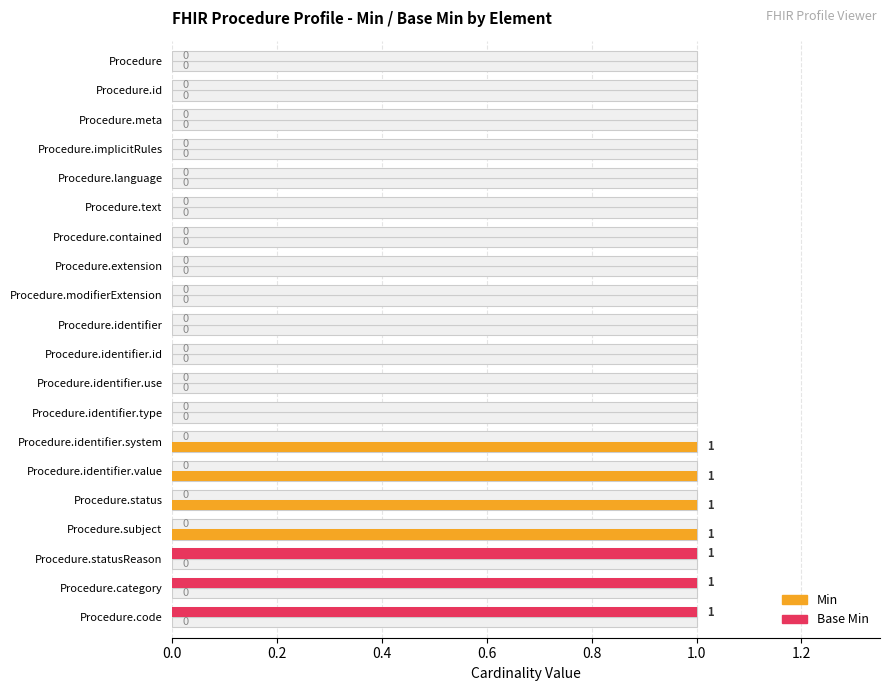

Rank the series by their maximum value, from lowest to highest.

Min, Base Min